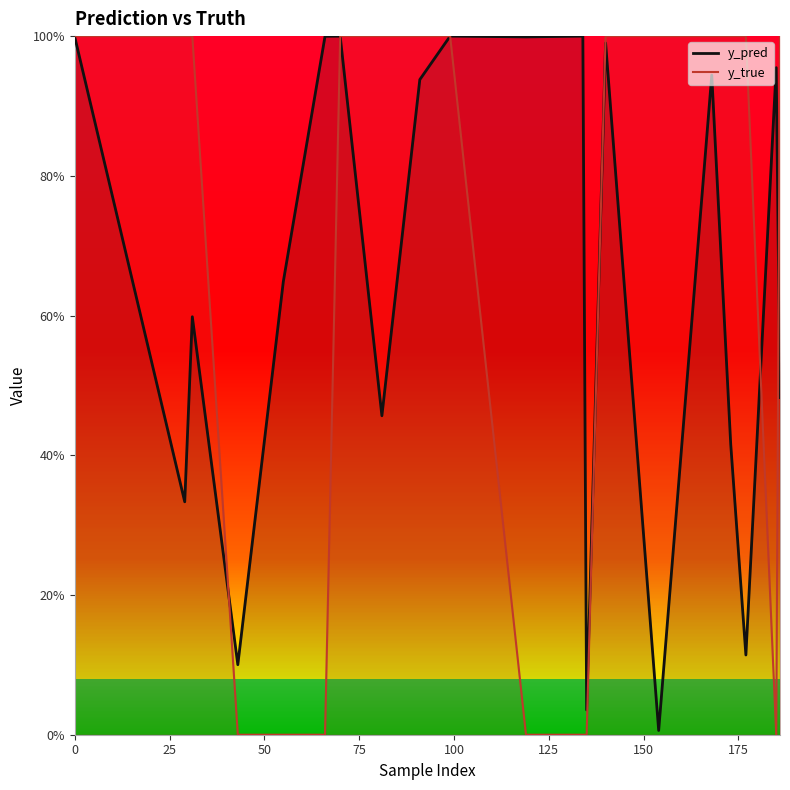

True or false: y_pred has a value of 0.6 at 55.

True